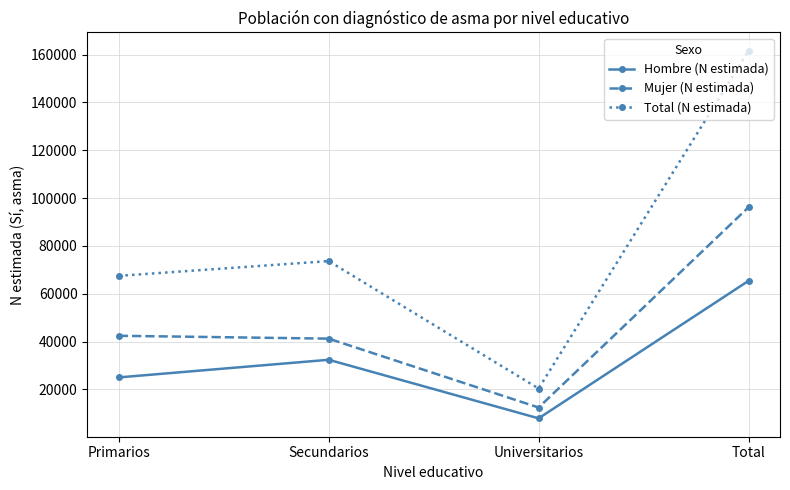

At Primarios, list the series in order from smallest to largest.

Hombre (N estimada), Mujer (N estimada), Total (N estimada)